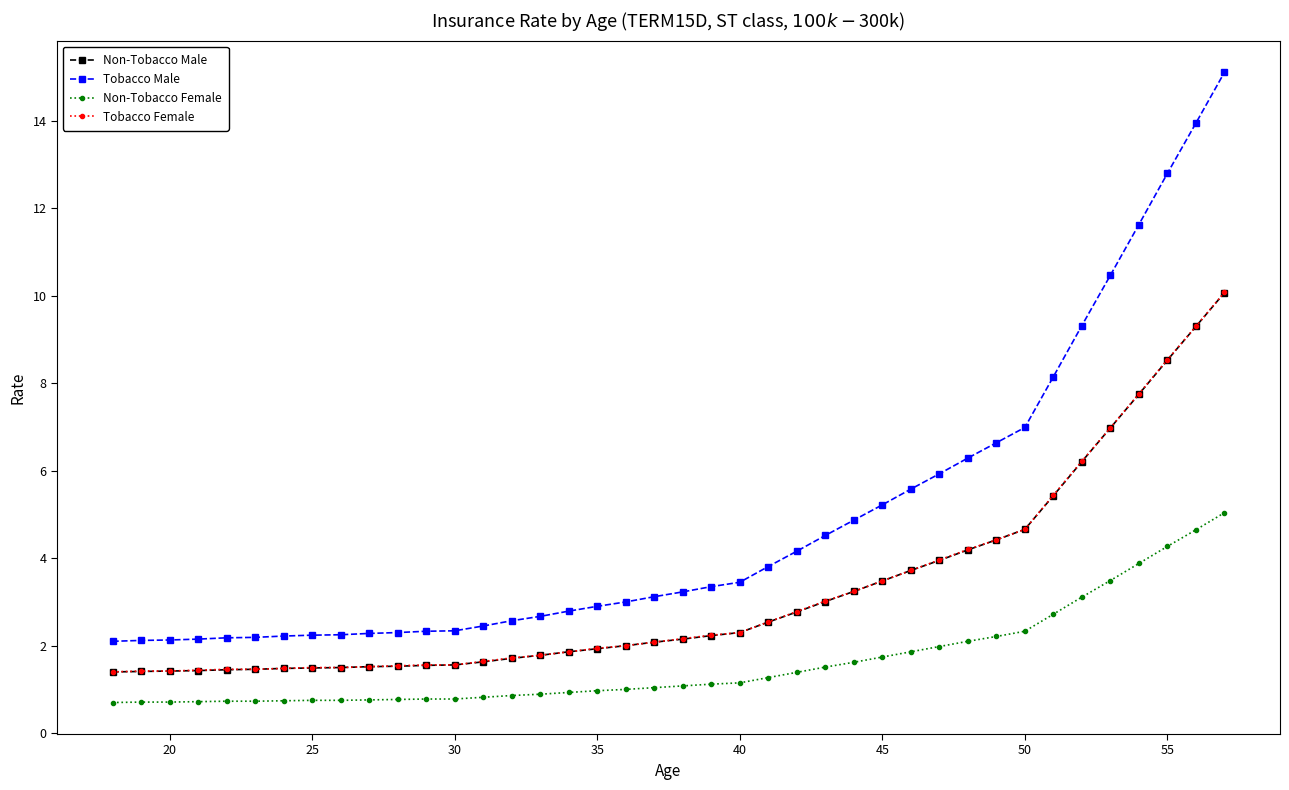

Which series has the largest range (max minus min)?

Tobacco Male